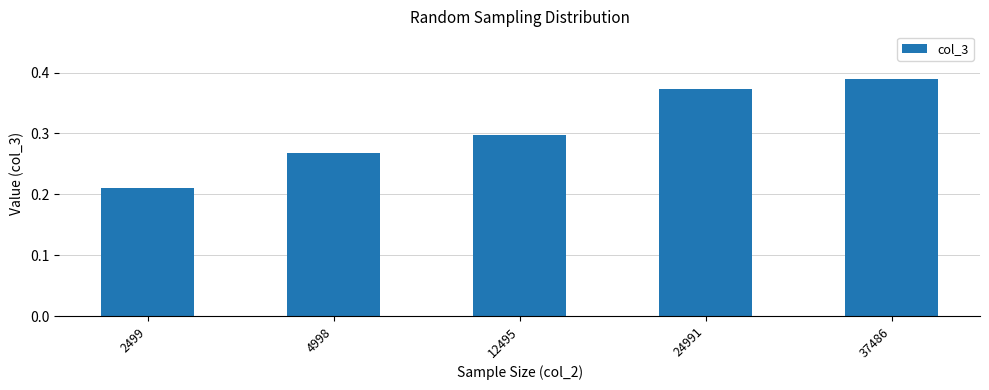

At which category does the chart reach its minimum across all series?

2499